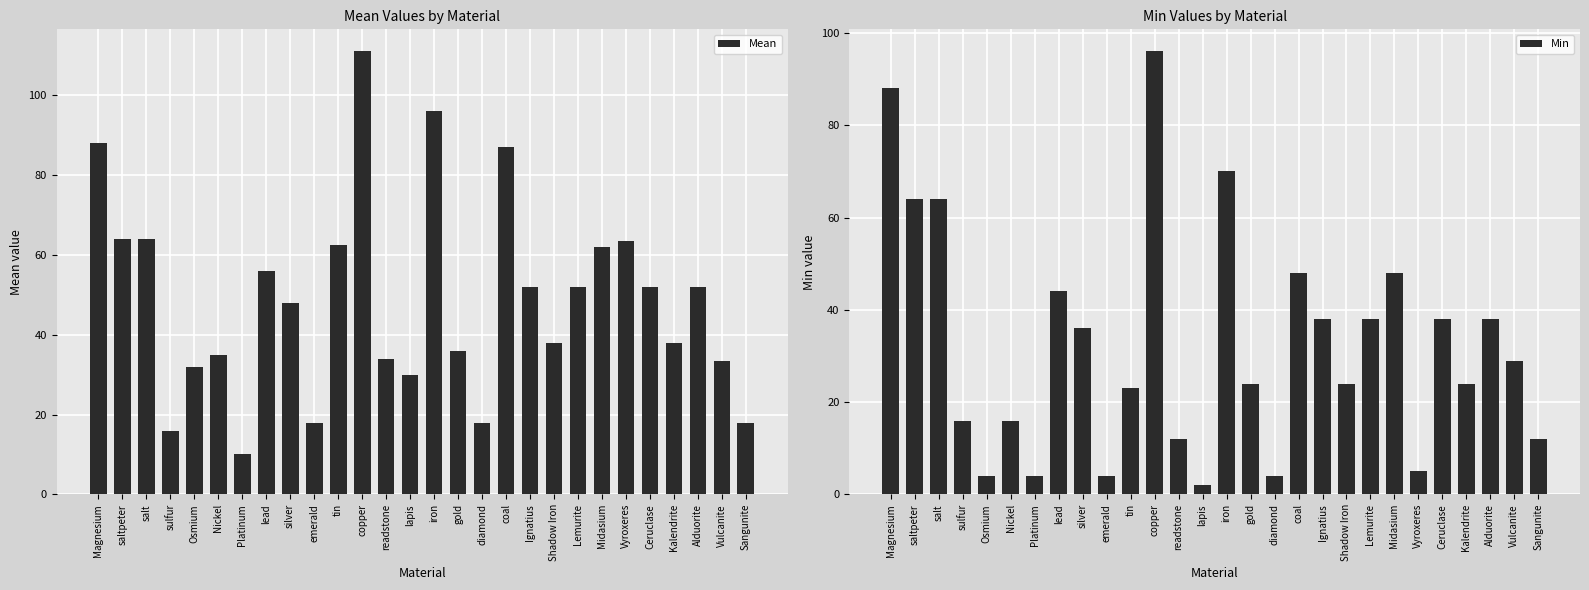

Rank the categories by Mean value from lowest to highest.

Platinum, sulfur, emerald, diamond, Sangunite, lapis, Osmium, Vulcanite, readstone, Nickel, gold, Shadow Iron, Kalendrite, silver, Ignatius, Lemurite, Ceruclase, Alduorite, lead, Midasium, tin, Vyroxeres, saltpeter, salt, coal, Magnesium, iron, copper